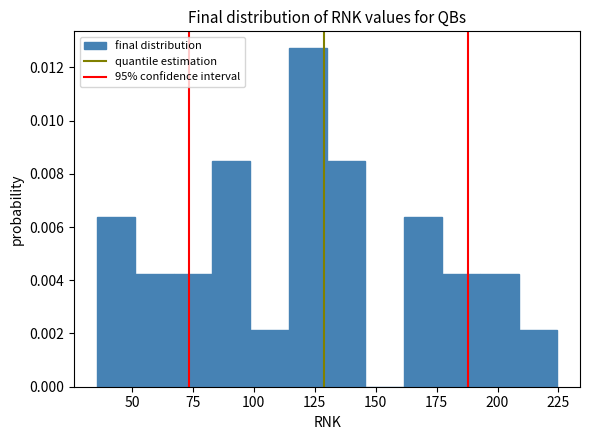

Around what value on the x-axis is the tallest bar? Give the approximate position of its centre, as read against the axis.

120